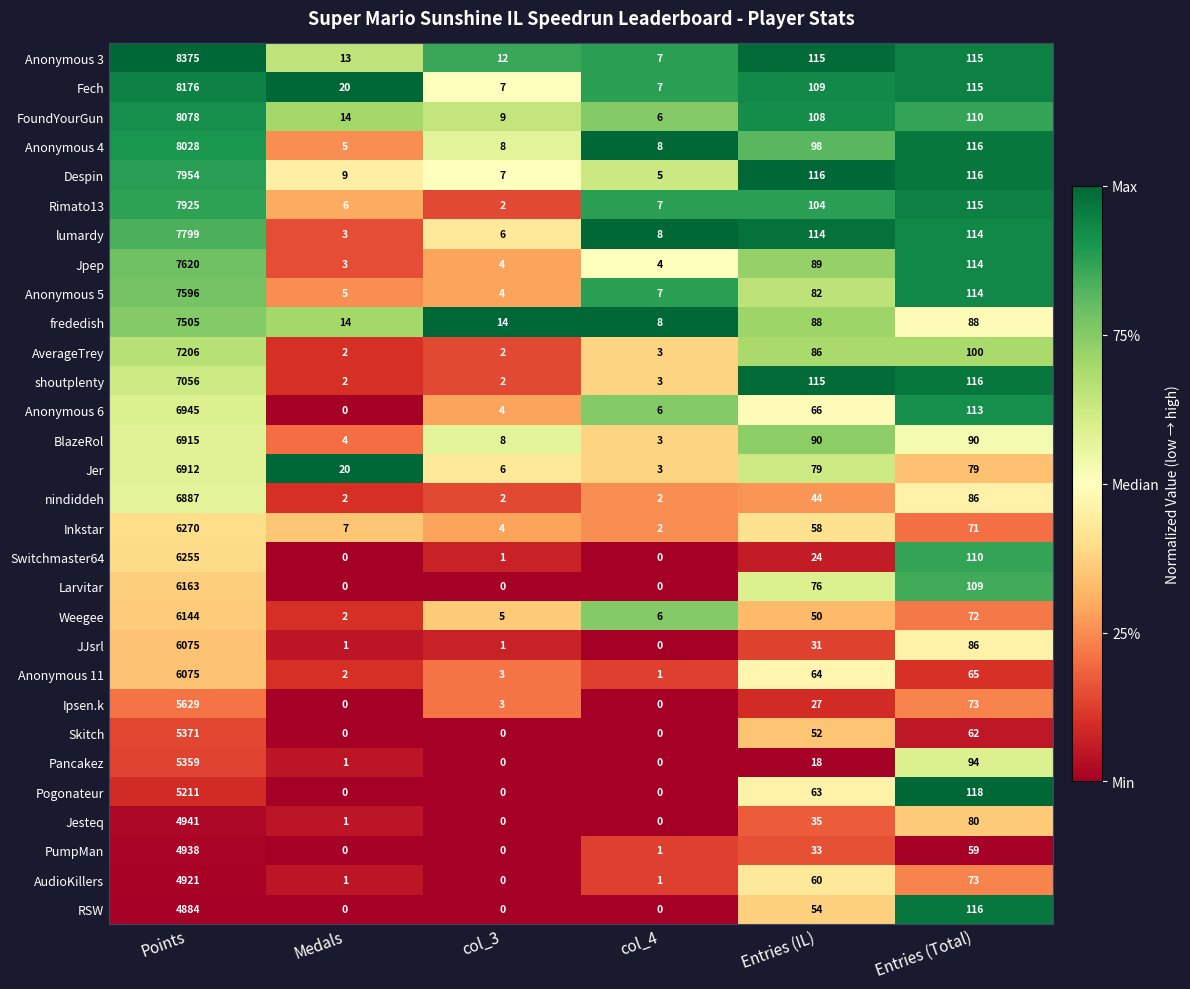

At which category does the chart reach its peak across all series?

Points